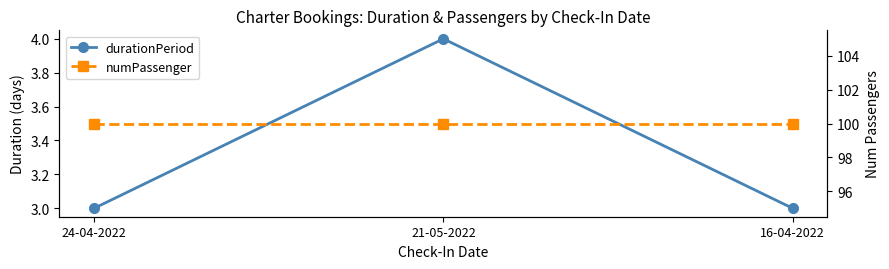

Reading right to left, extract all data points from this chart.

durationPeriod: 16-04-2022=3	21-05-2022=4	24-04-2022=3
numPassenger: 16-04-2022=100	21-05-2022=100	24-04-2022=100